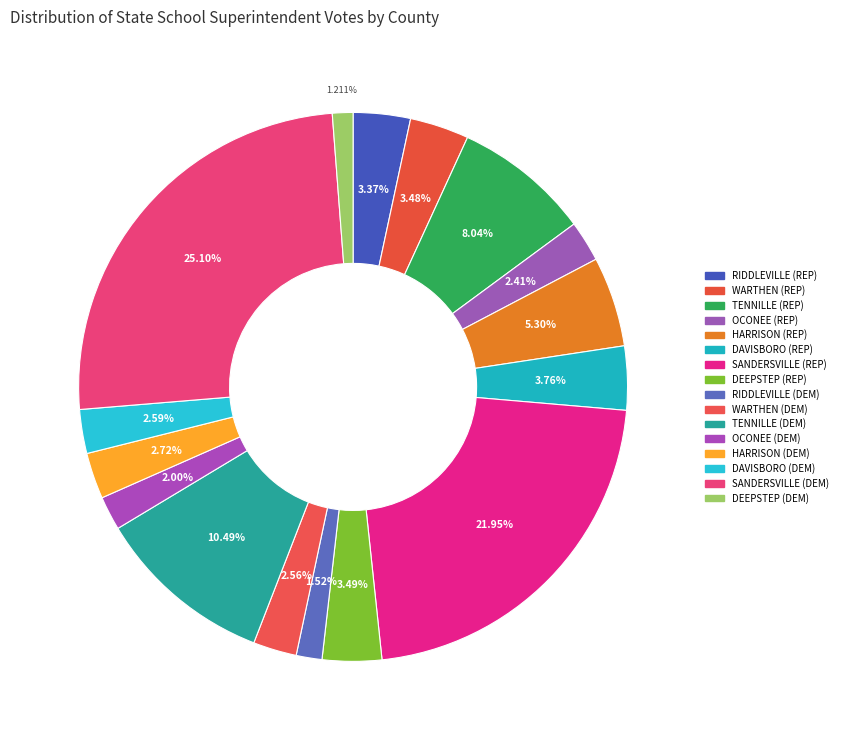

What is the largest slice in the pie chart?

SANDERSVILLE